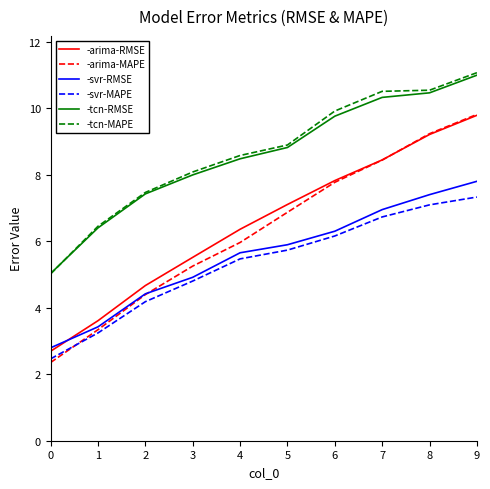

What is the sum of all -svr-MAPE values?

53.2